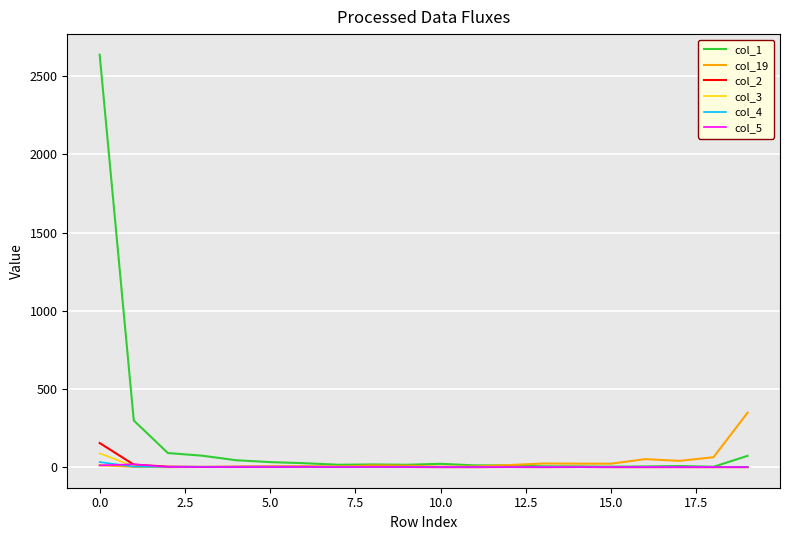

Which series has the largest total across all categories?

col_1